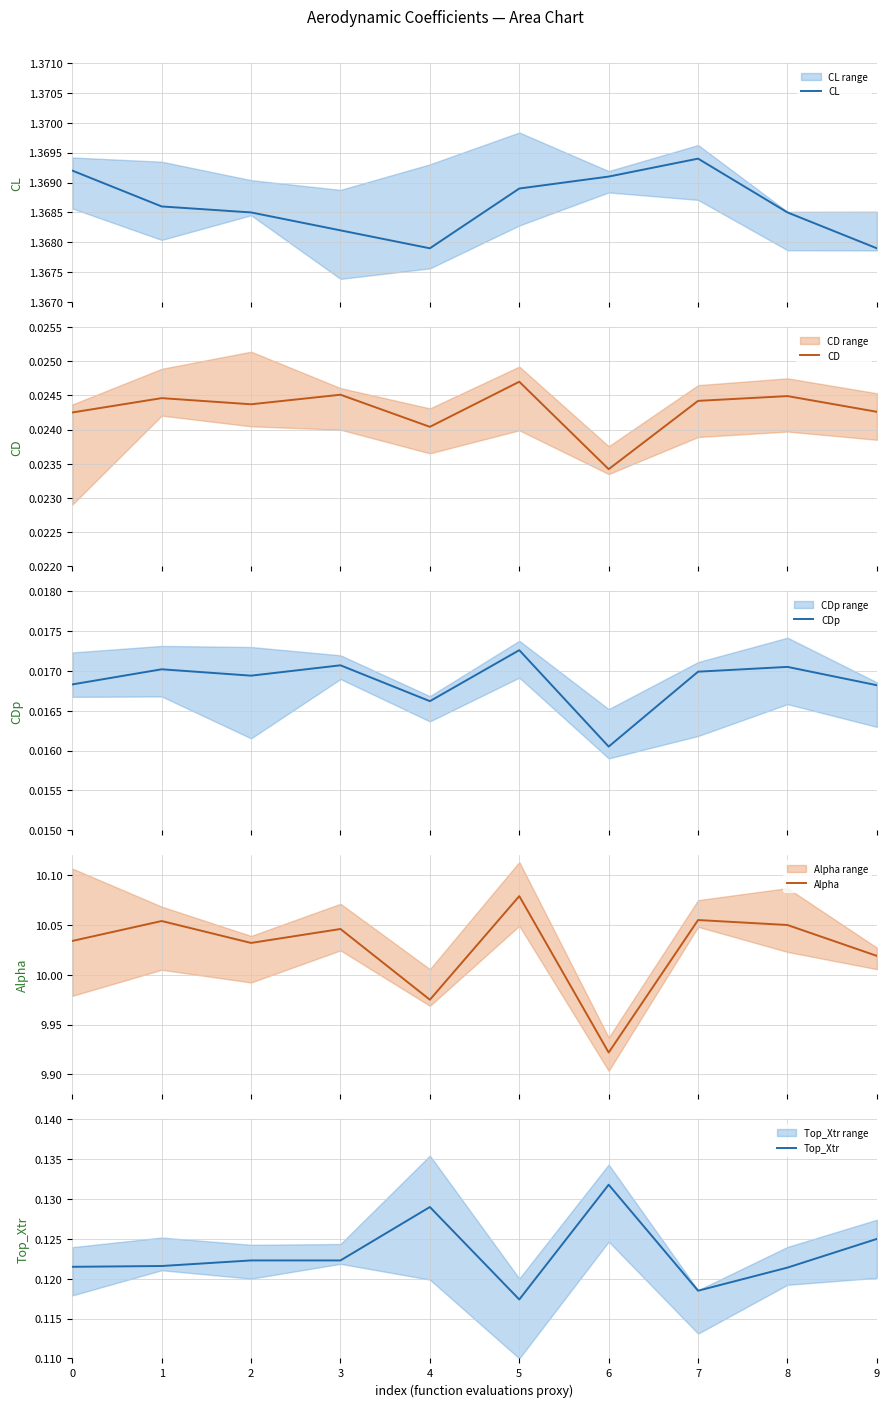

Reading right to left, transcribe all the data shown in this chart.

CL: 9=1.4	8=1.4	7=1.4	6=1.4	5=1.4	4=1.4	3=1.4	2=1.4	1=1.4	0=1.4
CD: 9=0.0	8=0.0	7=0.0	6=0.0	5=0.0	4=0.0	3=0.0	2=0.0	1=0.0	0=0.0
CDp: 9=0.0	8=0.0	7=0.0	6=0.0	5=0.0	4=0.0	3=0.0	2=0.0	1=0.0	0=0.0
Alpha: 9=10.0	8=10.1	7=10.1	6=9.9	5=10.1	4=10.0	3=10.0	2=10.0	1=10.1	0=10.0
Top_Xtr: 9=0.1	8=0.1	7=0.1	6=0.1	5=0.1	4=0.1	3=0.1	2=0.1	1=0.1	0=0.1